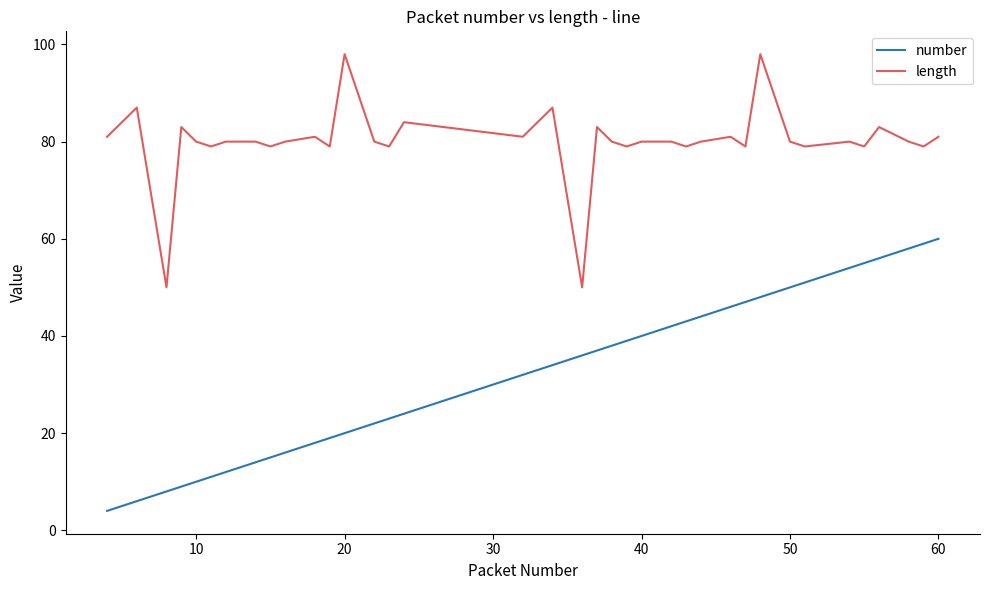

Which series has the widest spread of values?

number